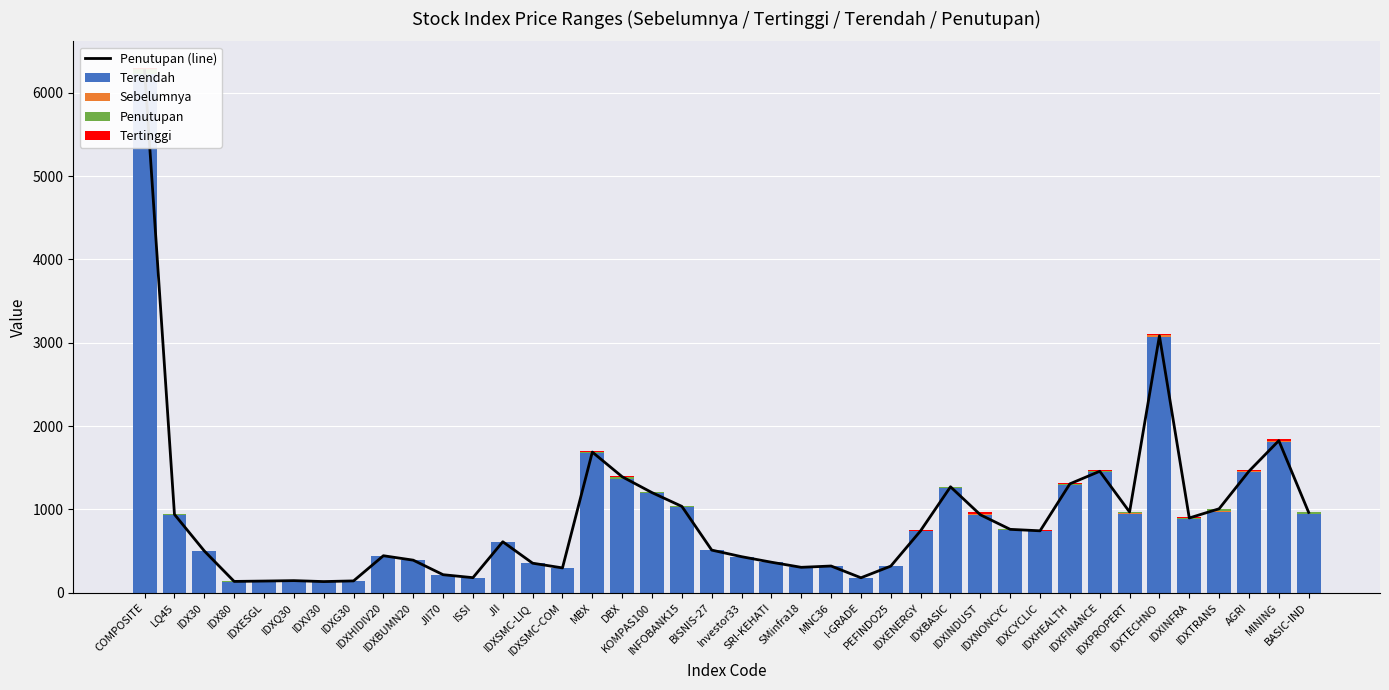

Reading left to right, extract all data points from this chart.

Penutupan (line): COMPOSITE=6264.7	LQ45=939.2	IDX30=500.4	IDX80=134.8	IDXESGL=139.2	IDXQ30=144.3	IDXV30=133.0	IDXG30=141.1	IDXHIDIV20=443.2	IDXBUMN20=390.0	JII70=215.5	ISSI=179.9	JII=610.9	IDXSMC-LIQ=353.6	IDXSMC-COM=297.0	MBX=1687.4	DBX=1391.2	KOMPAS100=1200.6	INFOBANK15=1035.3	BISNIS-27=510.8	Investor33=431.8	SRI-KEHATI=365.3	SMinfra18=304.0	MNC36=319.7	I-GRADE=178.6	PEFINDO25=318.7	IDXENERGY=743.1	IDXBASIC=1270.7	IDXINDUST=934.7	IDXNONCYC=759.9	IDXCYCLIC=742.4	IDXHEALTH=1306.2	IDXFINANCE=1456.8	IDXPROPERT=968.3	IDXTECHNO=3081.9	IDXINFRA=896.2	IDXTRANS=1007.0	AGRI=1457.5	MINING=1824.7	BASIC-IND=963.0
Terendah: COMPOSITE=6225.5	LQ45=930.0	IDX30=495.9	IDX80=133.6	IDXESGL=137.8	IDXQ30=143.2	IDXV30=132.3	IDXG30=139.4	IDXHIDIV20=440.1	IDXBUMN20=386.4	JII70=213.3	ISSI=178.4	JII=603.2	IDXSMC-LIQ=351.1	IDXSMC-COM=295.1	MBX=1676.1	DBX=1369.7	KOMPAS100=1191.0	INFOBANK15=1026.3	BISNIS-27=506.4	Investor33=427.9	SRI-KEHATI=362.6	SMinfra18=303.1	MNC36=317.2	I-GRADE=176.6	PEFINDO25=317.3	IDXENERGY=742.3	IDXBASIC=1253.7	IDXINDUST=932.3	IDXNONCYC=753.4	IDXCYCLIC=741.0	IDXHEALTH=1292.7	IDXFINANCE=1447.3	IDXPROPERT=949.5	IDXTECHNO=3067.9	IDXINFRA=881.8	IDXTRANS=969.9	AGRI=1450.7	MINING=1813.8	BASIC-IND=944.2
Sebelumnya: COMPOSITE=0.0	LQ45=0.0	IDX30=0.0	IDX80=0.0	IDXESGL=0.0	IDXQ30=0.0	IDXV30=0.8	IDXG30=0.0	IDXHIDIV20=0.0	IDXBUMN20=0.0	JII70=0.0	ISSI=0.0	JII=0.0	IDXSMC-LIQ=0.0	IDXSMC-COM=0.0	MBX=0.0	DBX=0.3	KOMPAS100=0.0	INFOBANK15=0.0	BISNIS-27=0.0	Investor33=0.0	SRI-KEHATI=0.0	SMinfra18=0.4	MNC36=0.0	I-GRADE=0.0	PEFINDO25=0.0	IDXENERGY=0.0	IDXBASIC=0.0	IDXINDUST=16.5	IDXNONCYC=0.0	IDXCYCLIC=1.3	IDXHEALTH=0.0	IDXFINANCE=0.0	IDXPROPERT=2.0	IDXTECHNO=24.5	IDXINFRA=0.0	IDXTRANS=12.7	AGRI=5.1	MINING=8.8	BASIC-IND=0.9
Penutupan: COMPOSITE=65.0	LQ45=11.3	IDX30=5.7	IDX80=1.4	IDXESGL=1.7	IDXQ30=1.5	IDXV30=0.0	IDXG30=2.1	IDXHIDIV20=4.4	IDXBUMN20=4.4	JII70=2.4	ISSI=1.7	JII=8.3	IDXSMC-LIQ=2.6	IDXSMC-COM=1.9	MBX=16.0	DBX=21.2	KOMPAS100=12.3	INFOBANK15=12.4	BISNIS-27=5.7	Investor33=5.1	SRI-KEHATI=3.7	SMinfra18=0.6	MNC36=3.3	I-GRADE=2.8	PEFINDO25=2.2	IDXENERGY=1.4	IDXBASIC=17.1	IDXINDUST=0.0	IDXNONCYC=7.5	IDXCYCLIC=0.1	IDXHEALTH=16.9	IDXFINANCE=18.5	IDXPROPERT=16.9	IDXTECHNO=0.0	IDXINFRA=18.5	IDXTRANS=24.5	AGRI=1.7	MINING=2.1	BASIC-IND=18.0
Tertinggi: COMPOSITE=11.5	LQ45=1.7	IDX30=1.0	IDX80=0.2	IDXESGL=0.3	IDXQ30=0.3	IDXV30=1.1	IDXG30=0.4	IDXHIDIV20=1.1	IDXBUMN20=1.4	JII70=0.5	ISSI=0.4	JII=1.2	IDXSMC-LIQ=2.7	IDXSMC-COM=1.2	MBX=2.6	DBX=10.2	KOMPAS100=1.9	INFOBANK15=2.2	BISNIS-27=0.9	Investor33=0.6	SRI-KEHATI=0.7	SMinfra18=2.3	MNC36=0.6	I-GRADE=0.3	PEFINDO25=1.7	IDXENERGY=5.2	IDXBASIC=1.9	IDXINDUST=16.0	IDXNONCYC=1.7	IDXCYCLIC=5.1	IDXHEALTH=6.2	IDXFINANCE=3.0	IDXPROPERT=1.6	IDXTECHNO=16.1	IDXINFRA=3.9	IDXTRANS=1.9	AGRI=10.5	MINING=17.8	BASIC-IND=3.3